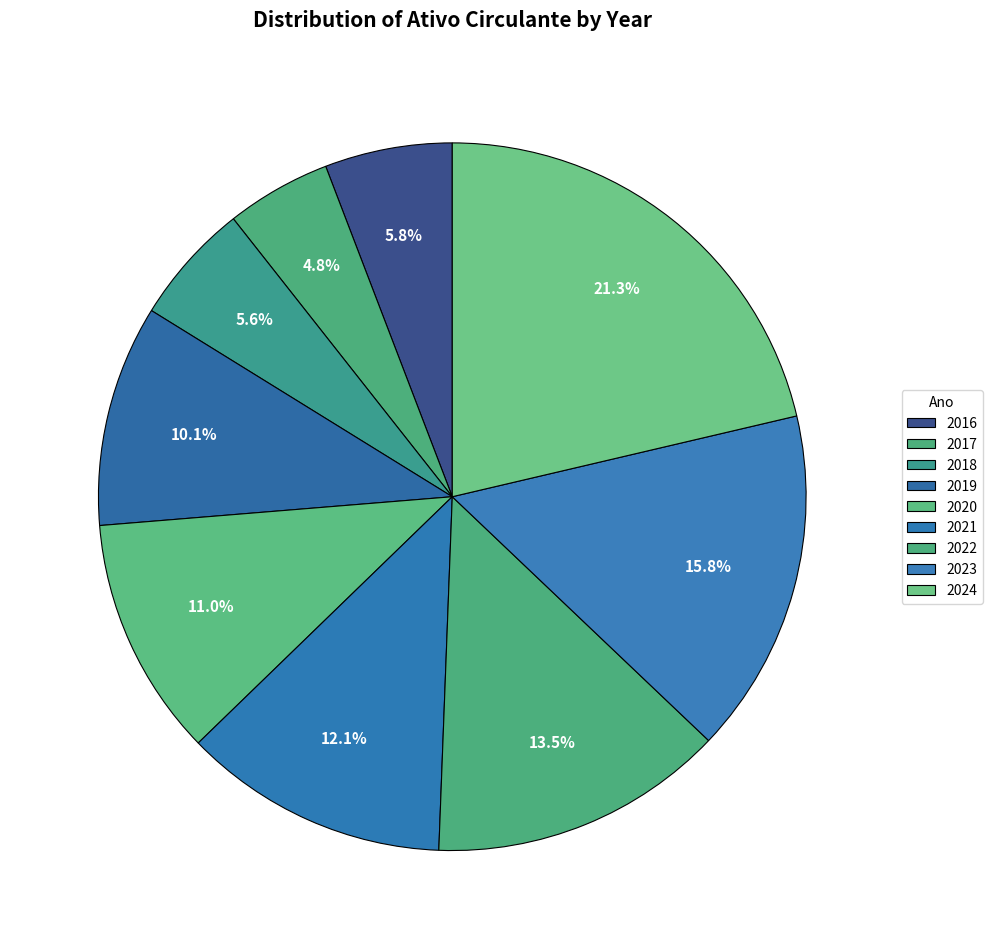

How many segments does this pie chart have?

9